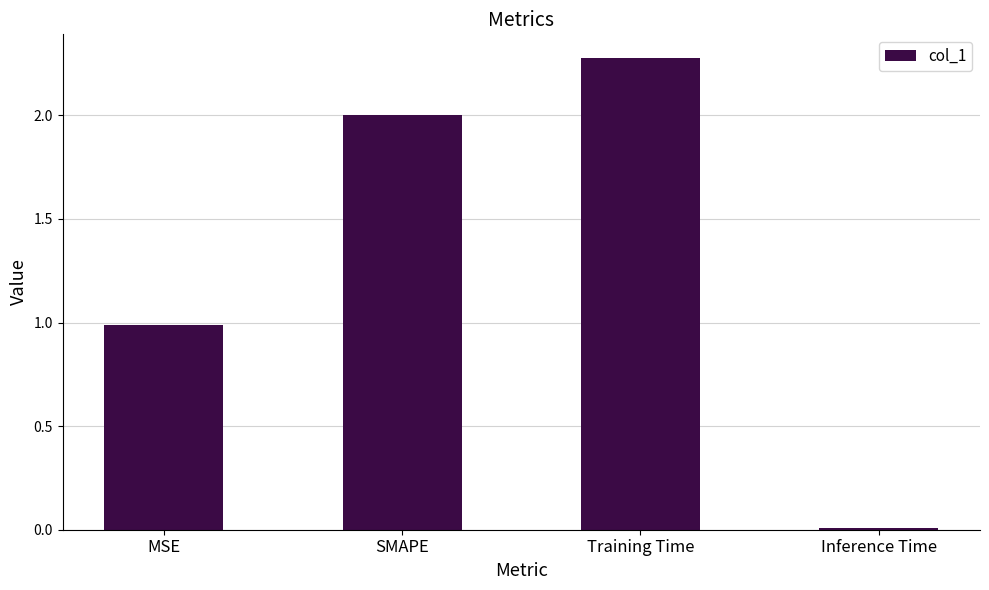

What value does the data have at MSE?

1.0